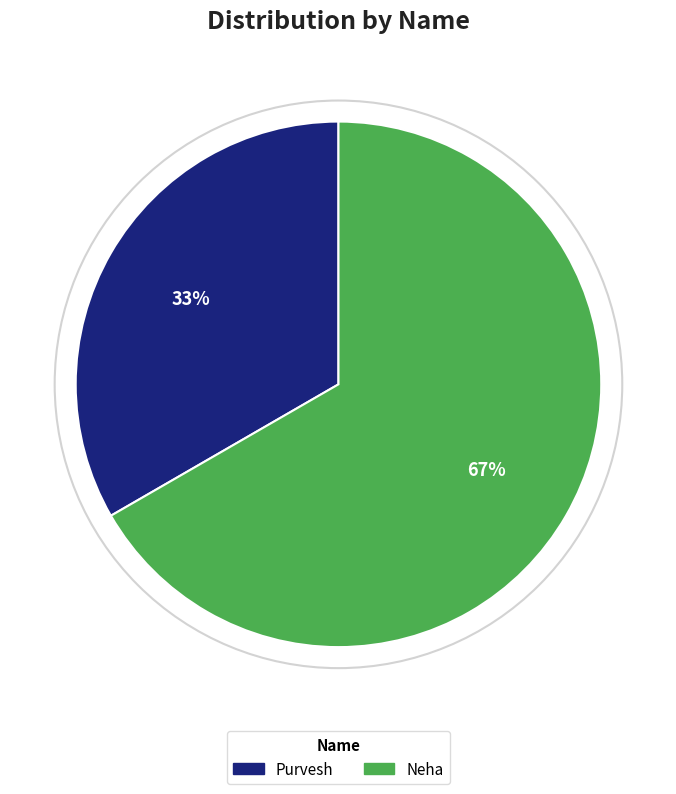

What is the smallest slice in the pie chart?

Purvesh